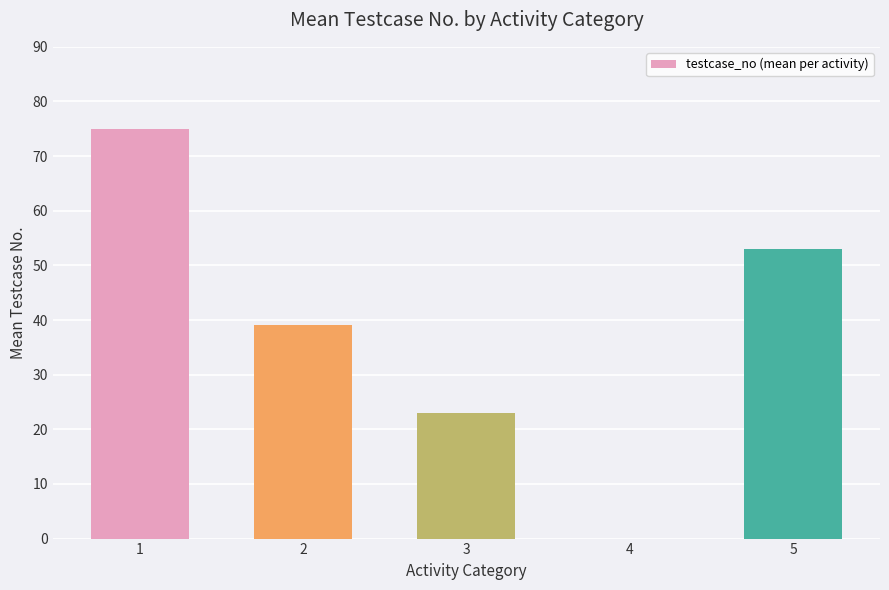

The chart shows a value of -39 at 4. True or false?

False